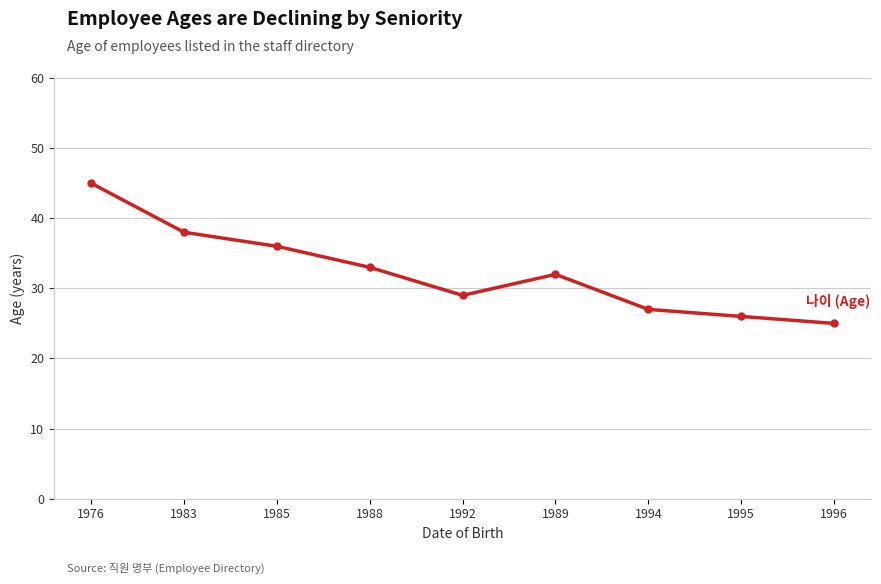

List the labels in order of value, smallest first.

1996, 1995, 1994, 1992, 1989, 1988, 1985, 1983, 1976